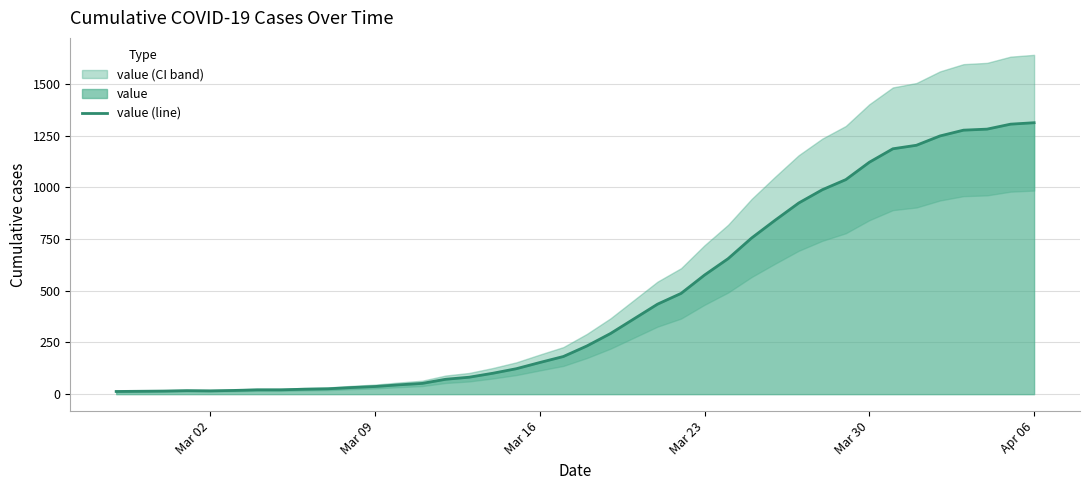

Is it true that the value at Mar 02 is 13?

True